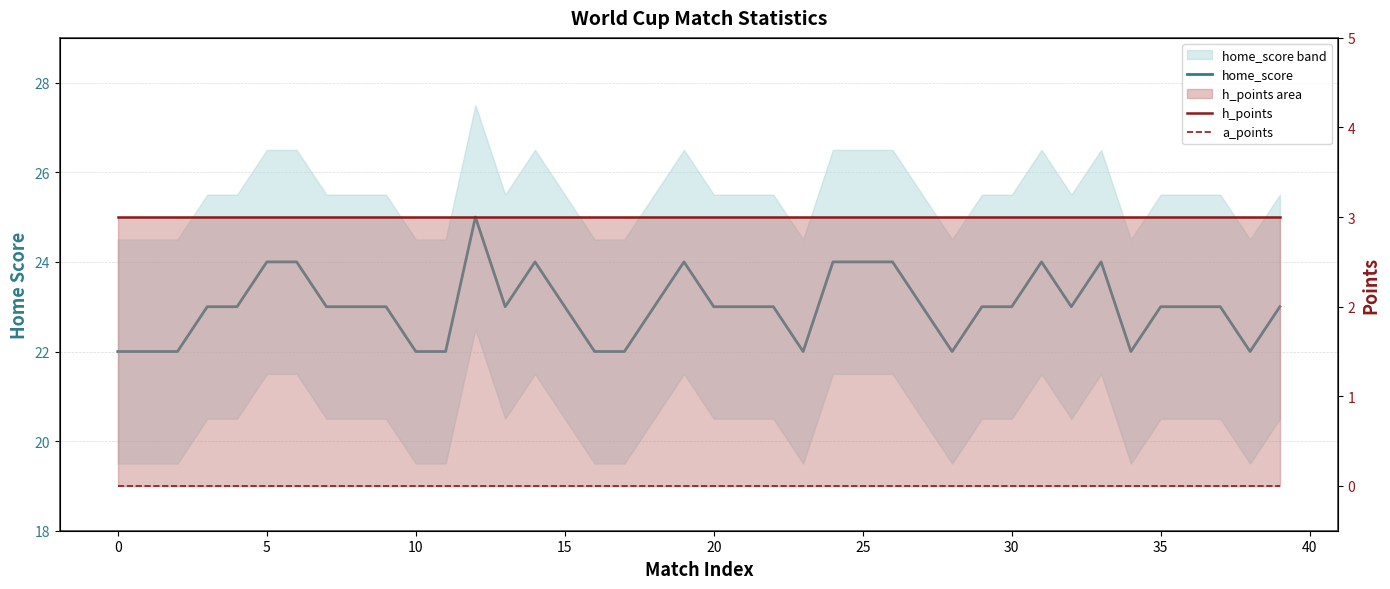

What is the difference between the highest and lowest values at 35?

23